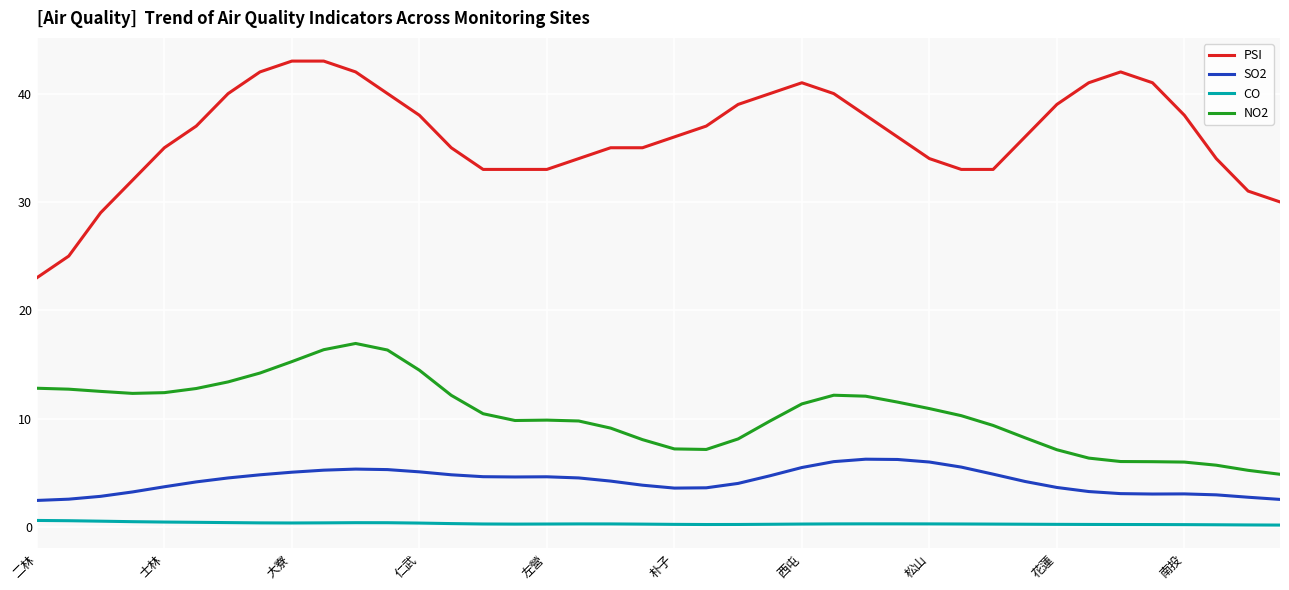

Which series has the largest total across all categories?

PSI